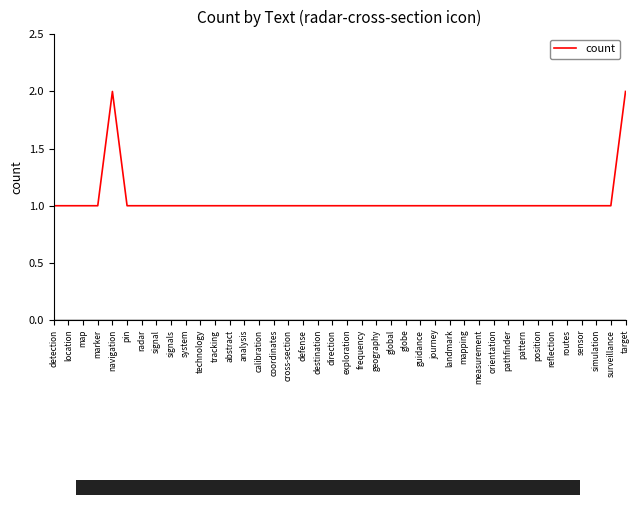

Approximately how many times larger is the value at coordinates compared to detection?

1.0